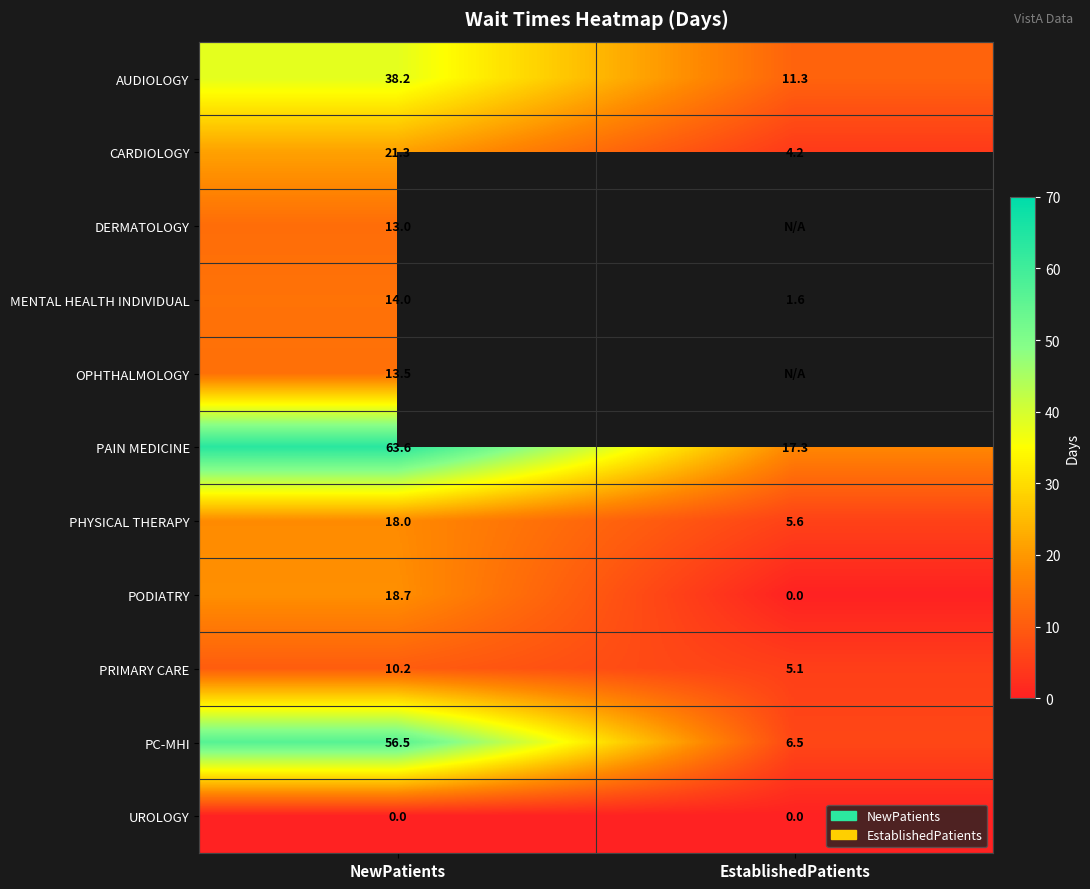

What is the difference between the highest and lowest values at NewPatients?

63.6